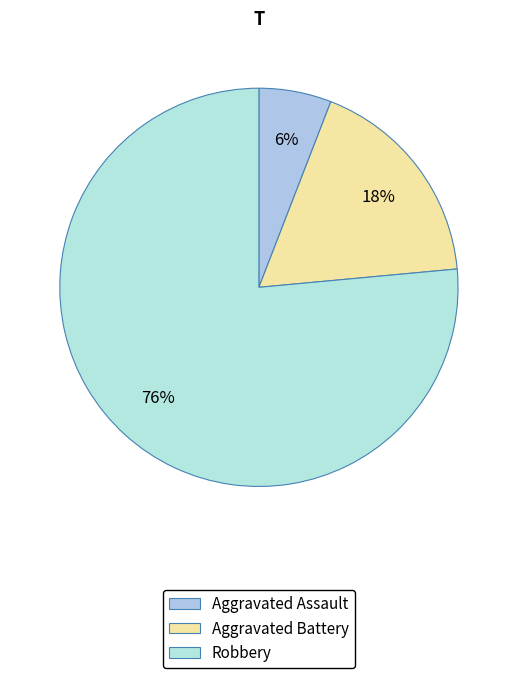

Is it true that Robbery is 76% of the pie?

True